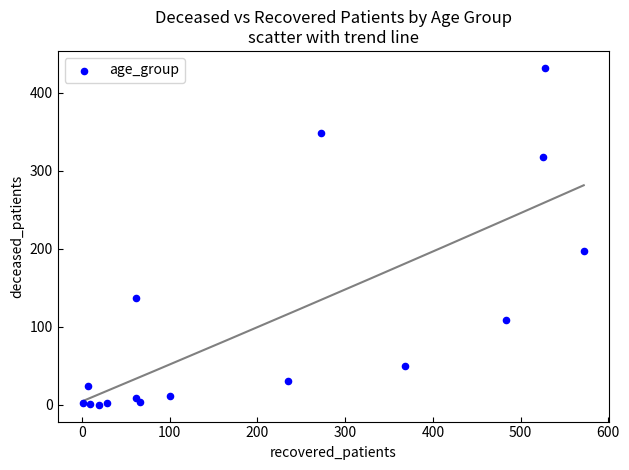

What is the range of X values (max minus min)?

571